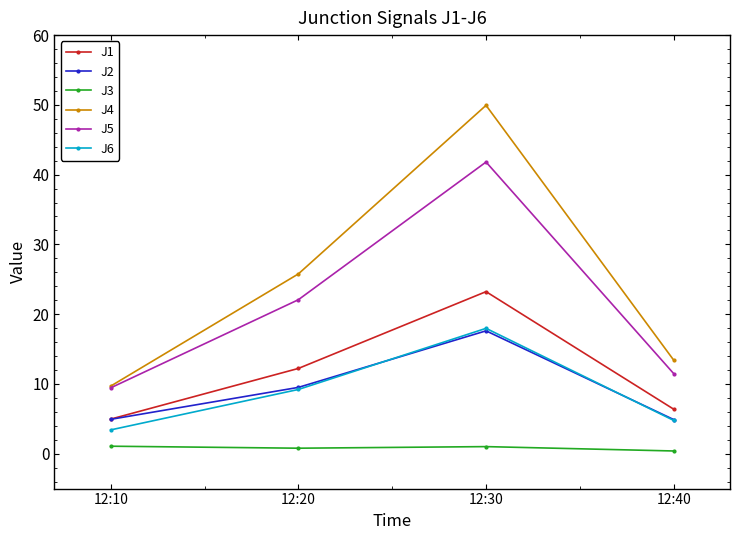

How many lines are shown in the chart?

6